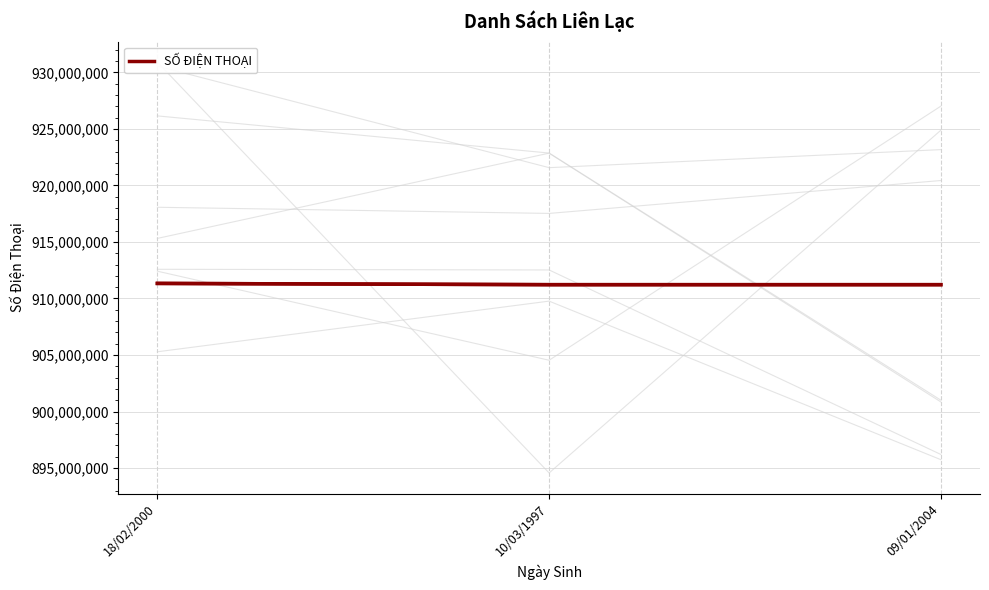

True or false: the data shows 911223236 at 10/03/1997.

True